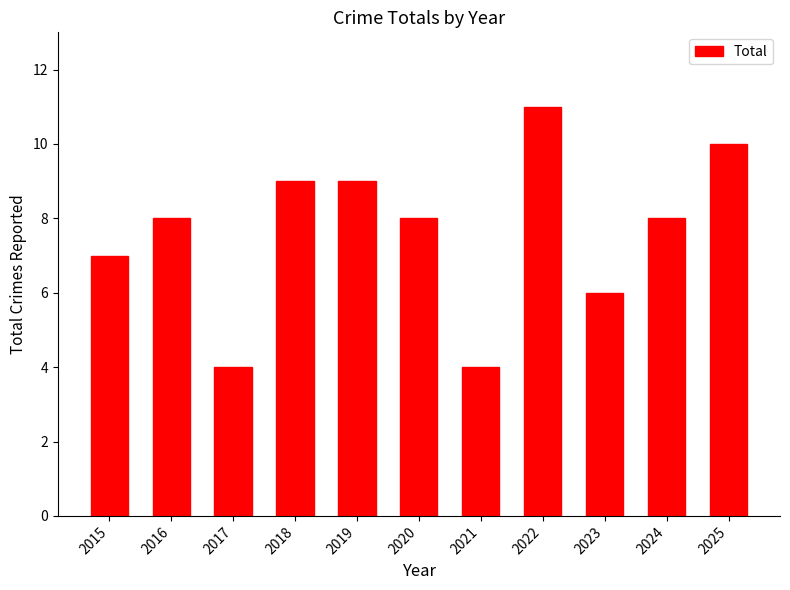

What is the value of the 3rd bar from the left?

4